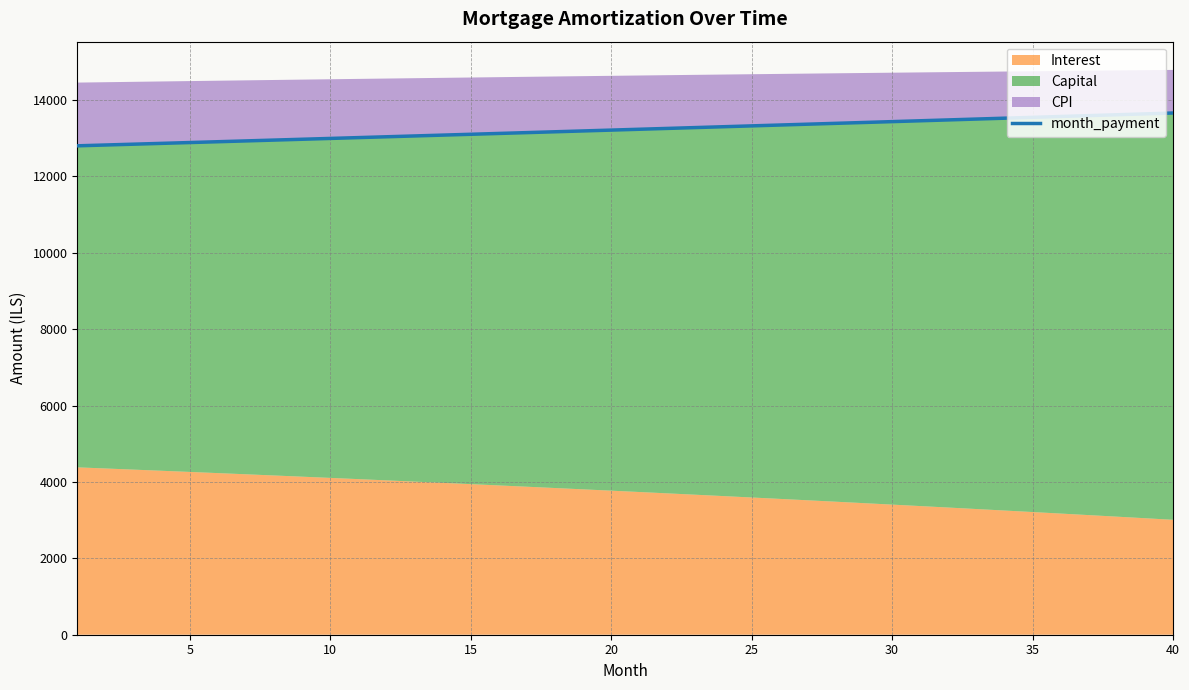

Does the chart have visible grid lines?

Yes